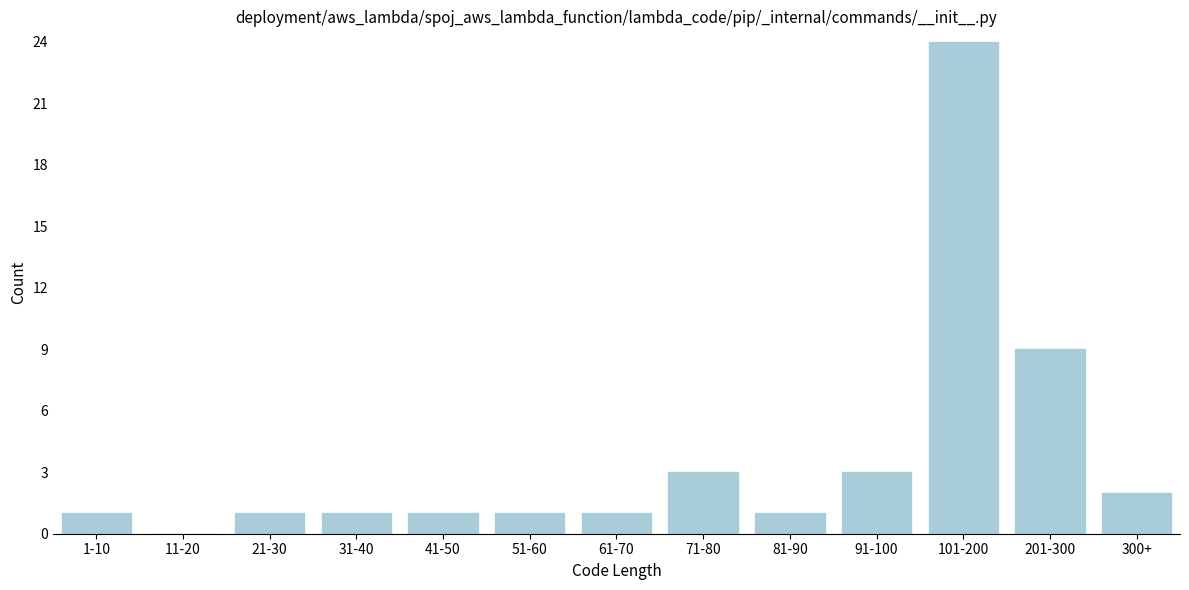

Reading left to right, list all the values displayed in this chart.

1-10=1	11-20=0	21-30=1	31-40=1	41-50=1	51-60=1	61-70=1	71-80=3	81-90=1	91-100=3	101-200=24	201-300=9	300+=2